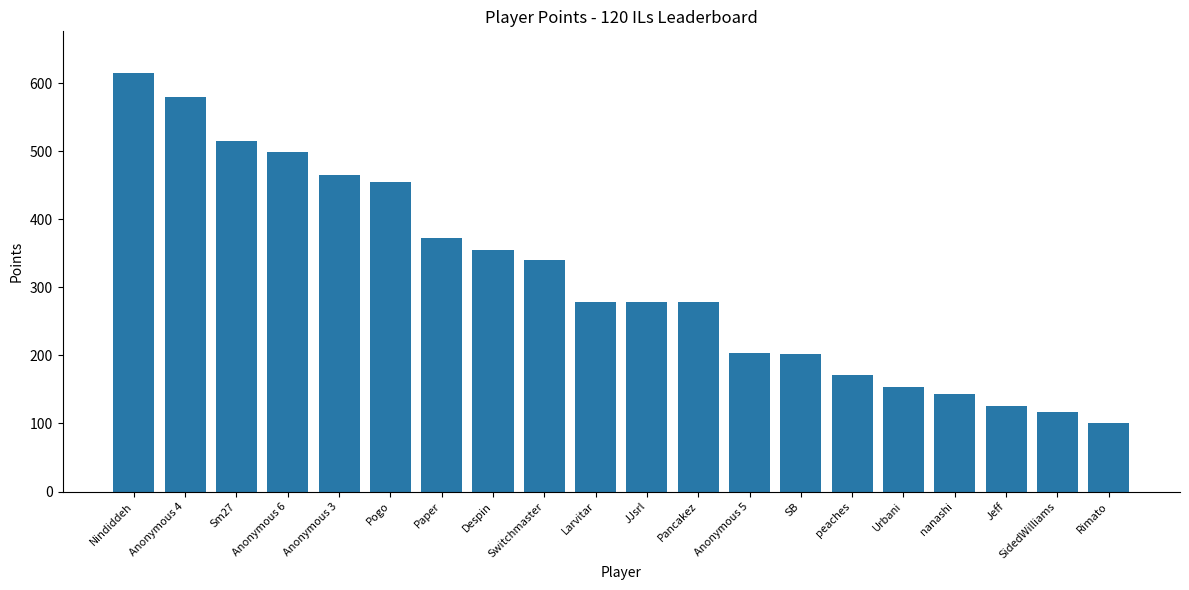

What is the difference between the maximum and minimum values?

515